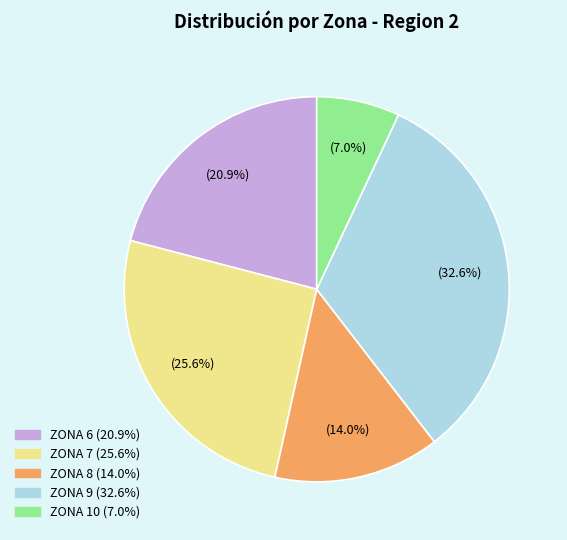

Does any single category account for the majority?

No